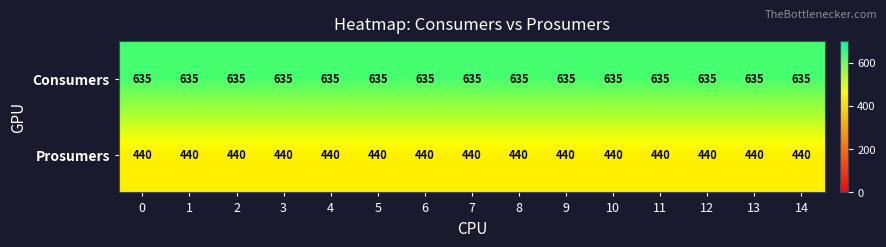

List the series in order of their overall mean, highest first.

Consumers, Prosumers